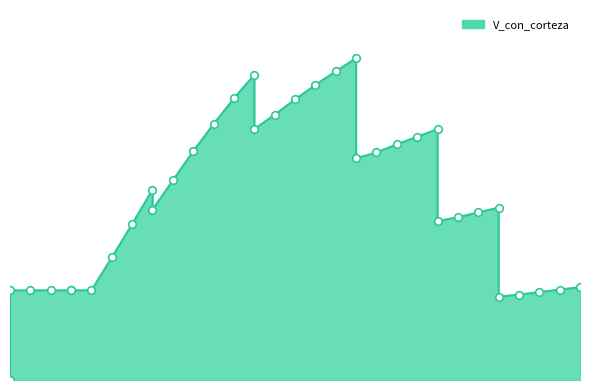

What is the ratio of the value at 105 to the value at 5?

2.7